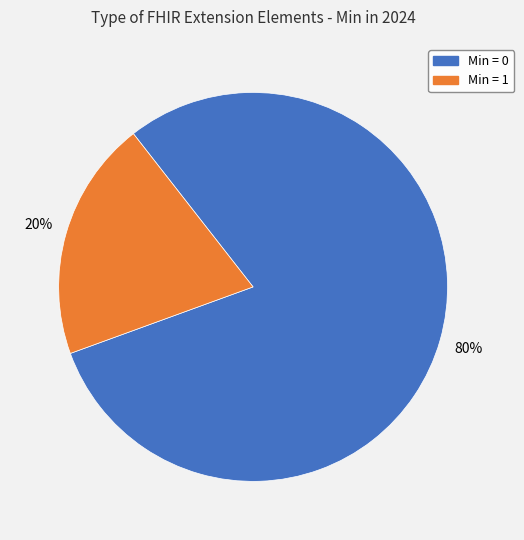

To the nearest percent, what is the average slice percentage?

50%